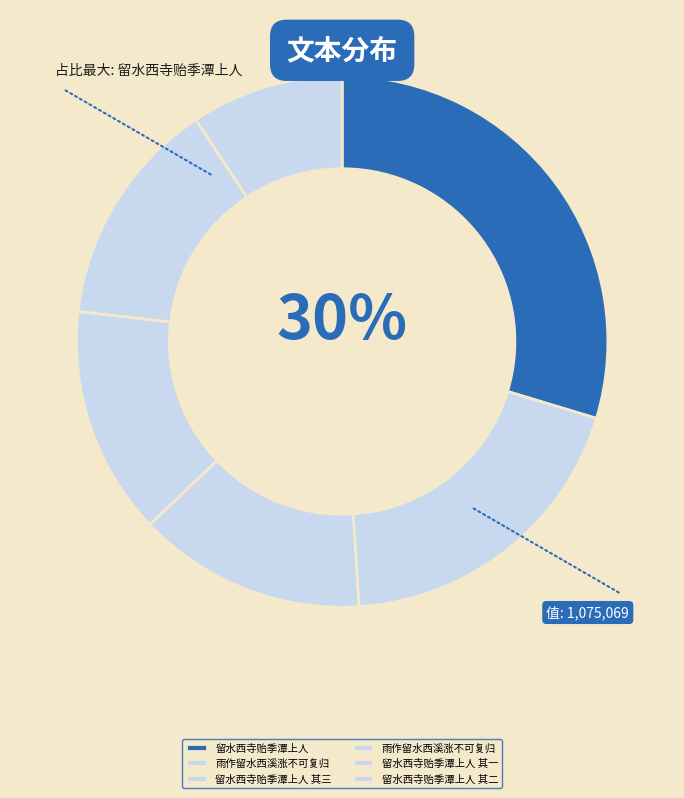

How many segments does this pie chart have?

6